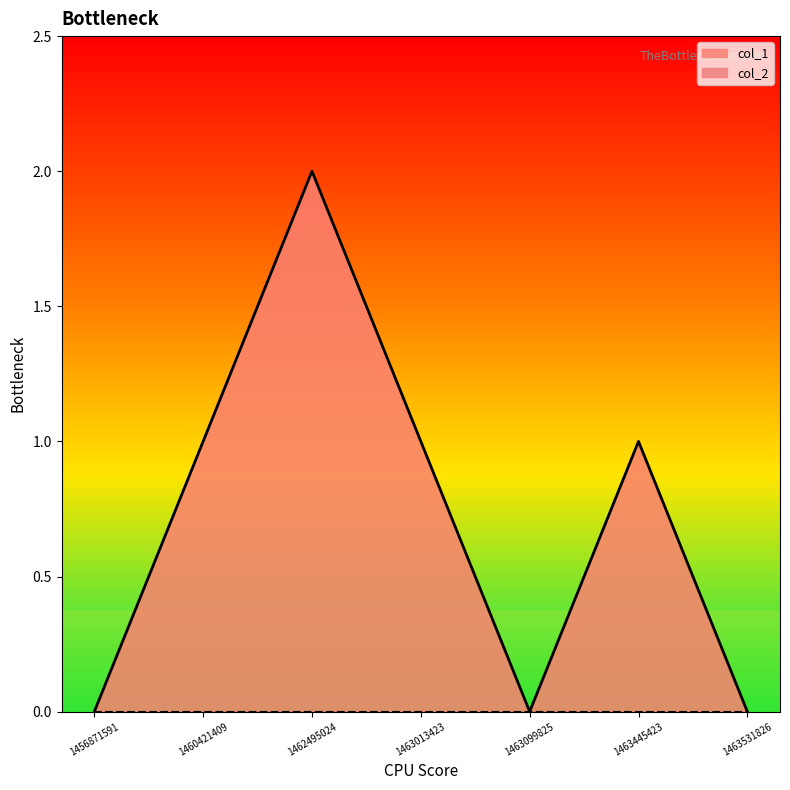

At which category does the chart reach its peak across all series?

1462495024